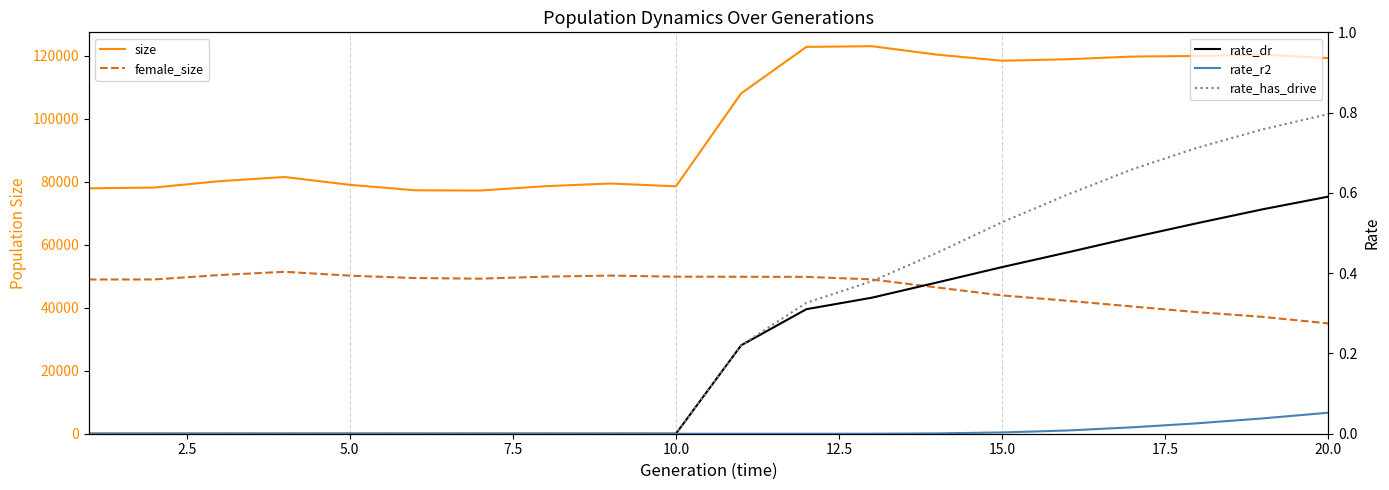

What is the difference between the maximum and minimum values in the rate_dr series?

0.6